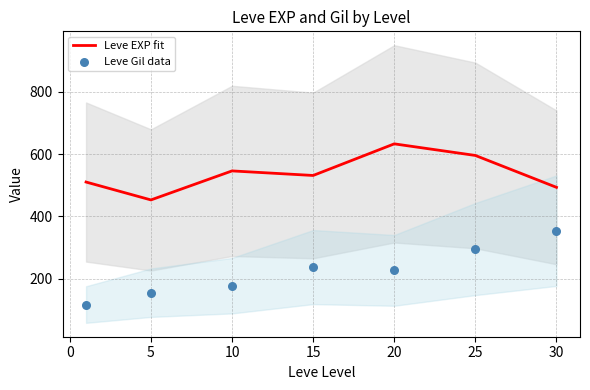

Is it true that Leve EXP fit equals 270.1 at 20?

False